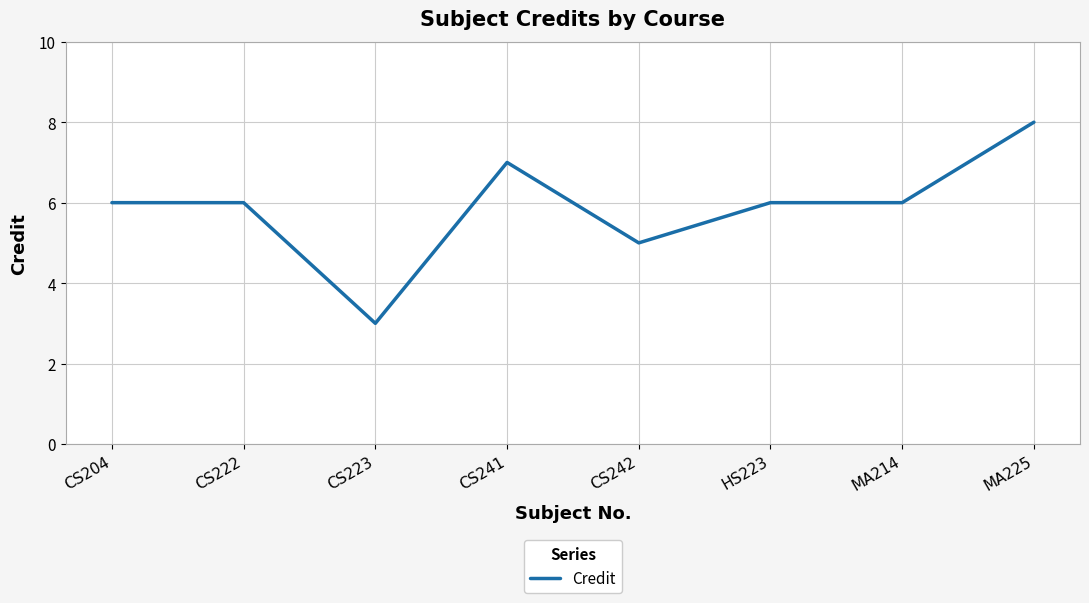

How many lines are shown in the chart?

1